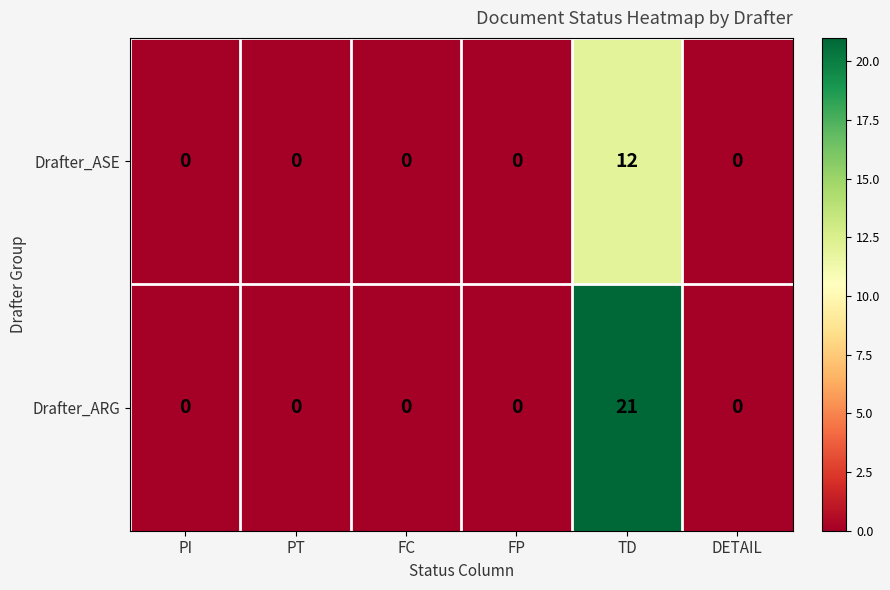

Which series has the largest total across all categories?

Drafter_ARG